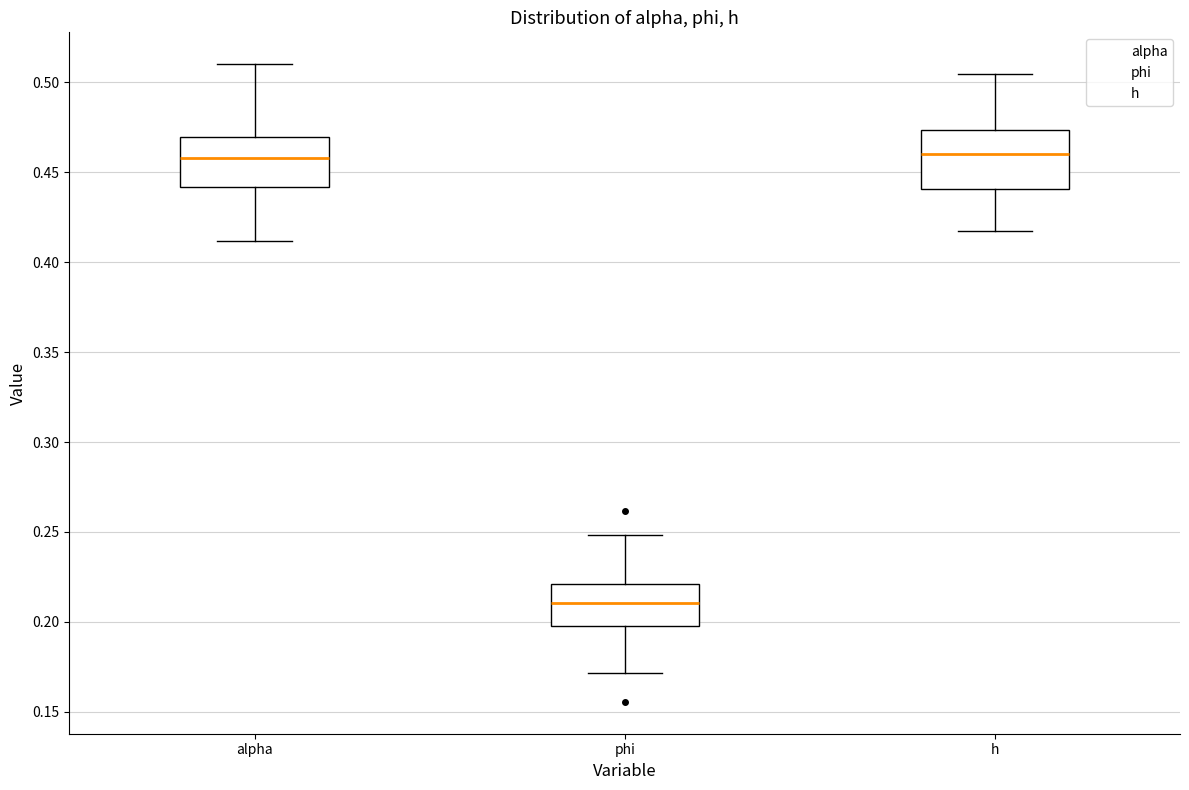

Reading left to right, read every box against the y-axis: the position of its median line, the range the box covers, and the ends of its whiskers. The values are not printed on the chart, so give them approximately, as read against the axis.

alpha: median 0.460, box 0.440 to 0.470, whiskers 0.410 to 0.510
phi: median 0.210, box 0.200 to 0.220, whiskers 0.170 to 0.250
h: median 0.460, box 0.440 to 0.475, whiskers 0.415 to 0.505